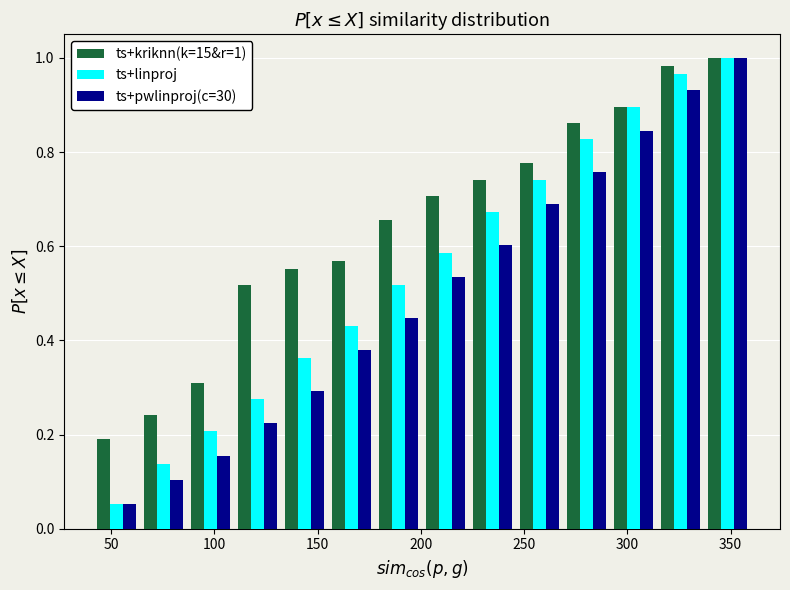

In the ts+pwlinproj(c=30) series, which range on the x-axis has the tallest bar?

335 to 360